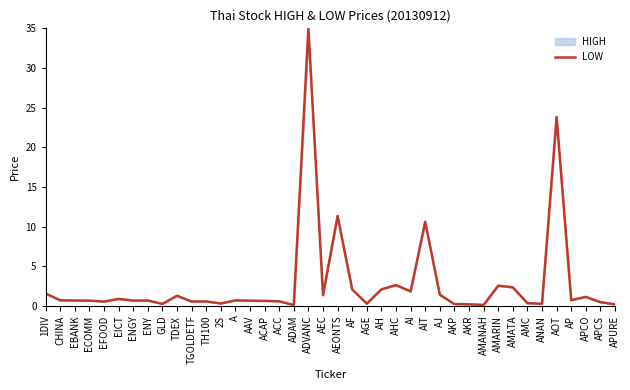

Which has a higher value, ECOMM or AMATA?

AMATA